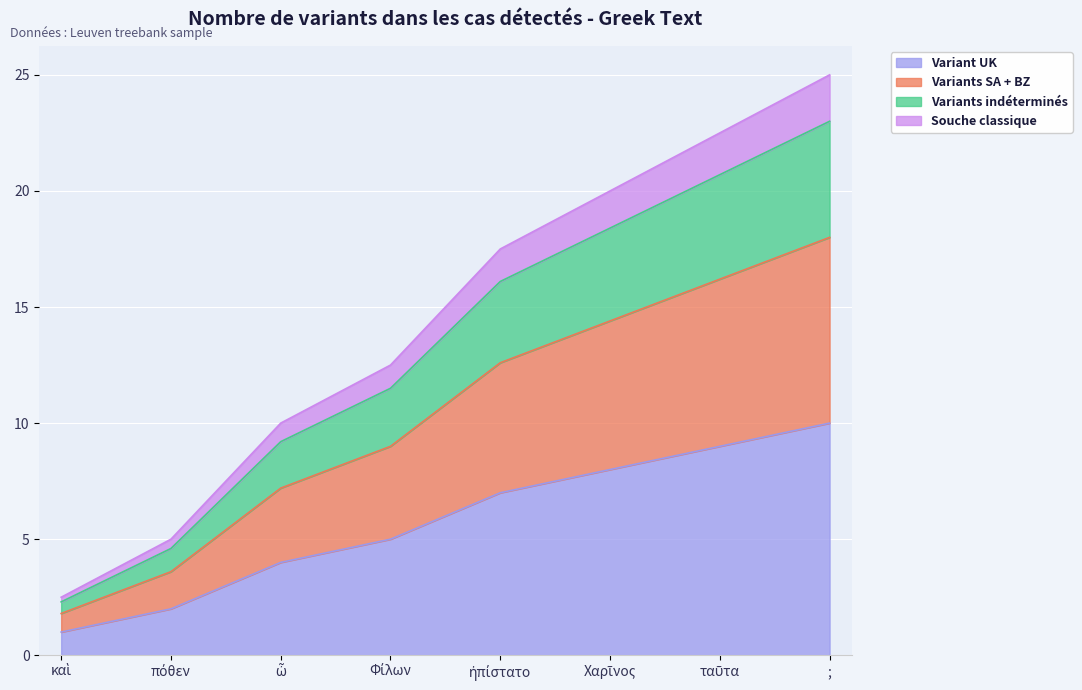

What is the lowest value of the Variant UK series?

1.0